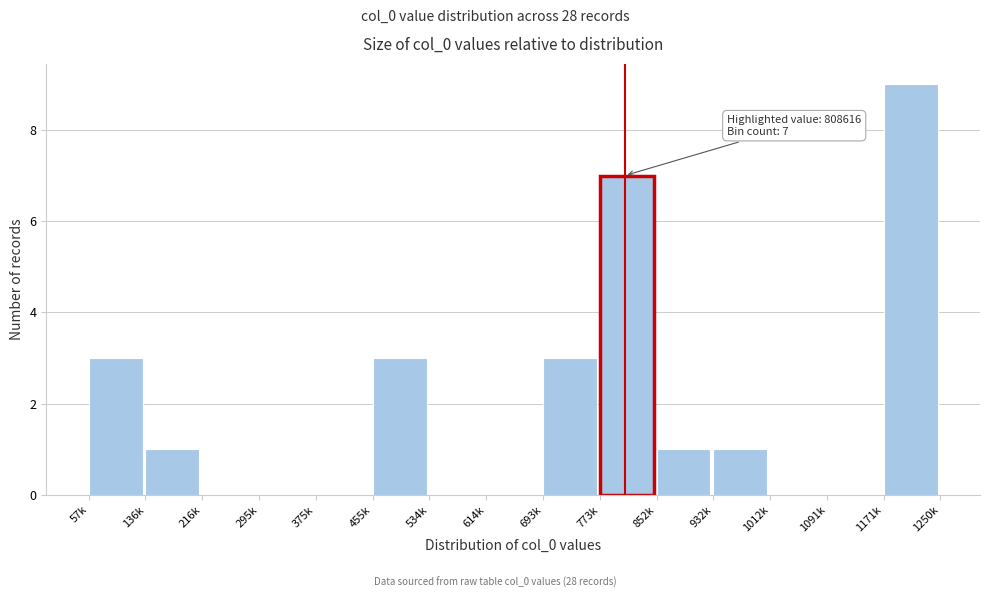

Reading left to right, extract all data points from this chart.

57k=3	136k=1	216k=0	295k=0	375k=0	455k=3	534k=0	614k=0	693k=3	773k=7	852k=1	932k=1	1012k=0	1091k=0	1171k=9